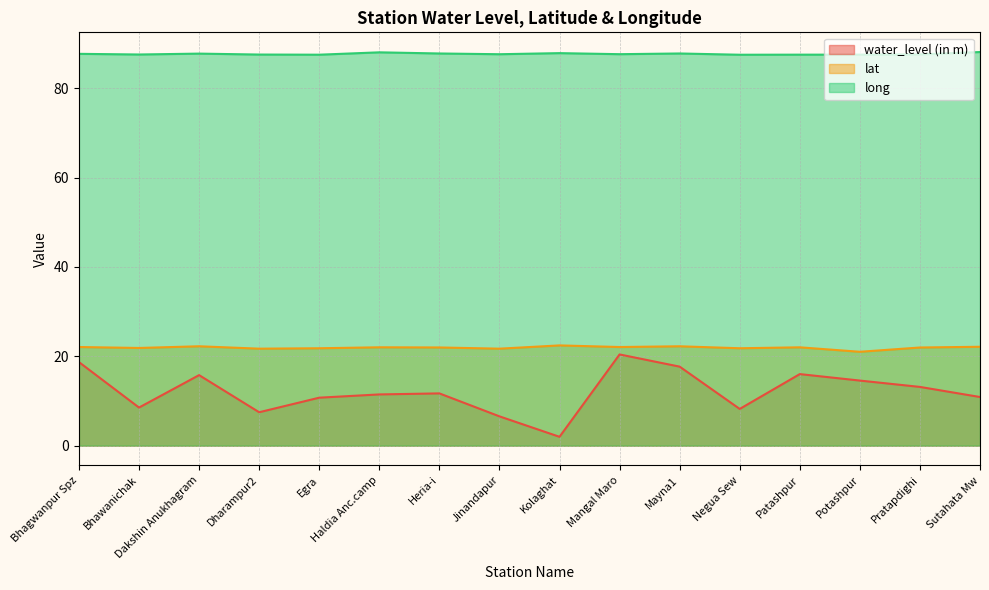

At which label is water_level (in m) closest to 11?

Sutahata Mw